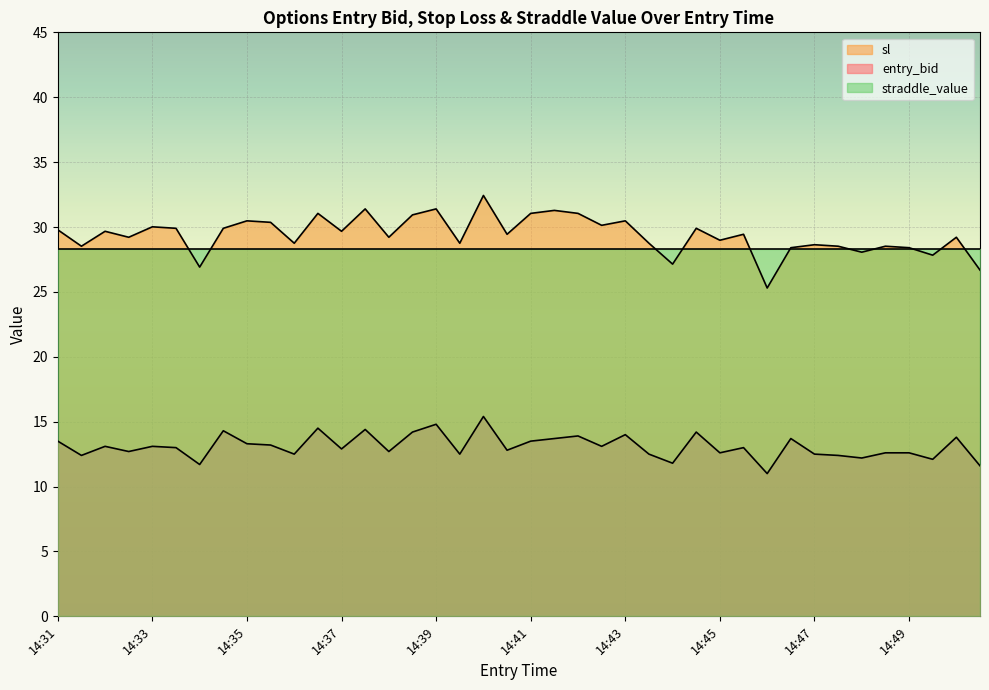

How many lines are shown in the chart?

3